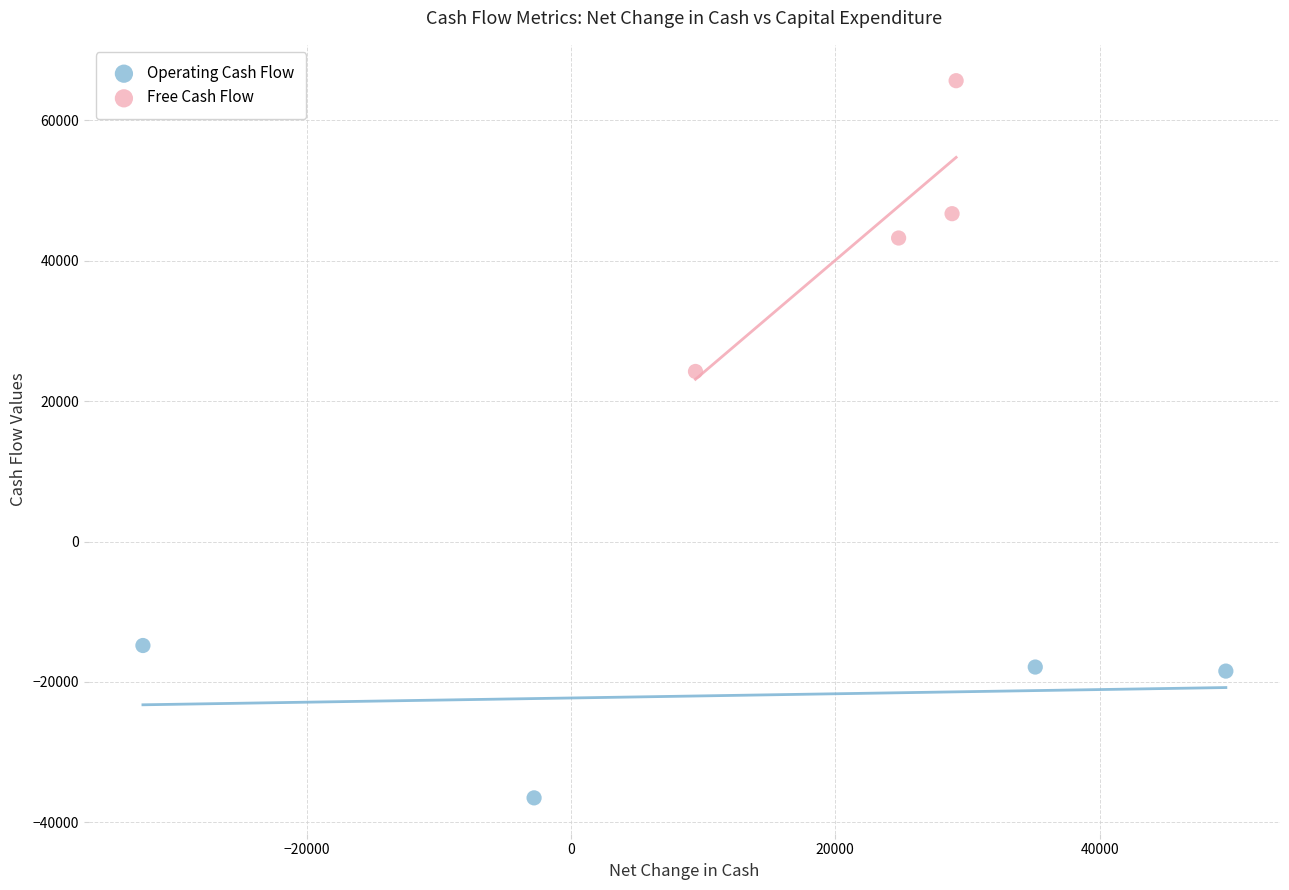

What are all the series names shown in the legend?

Operating Cash Flow, Free Cash Flow